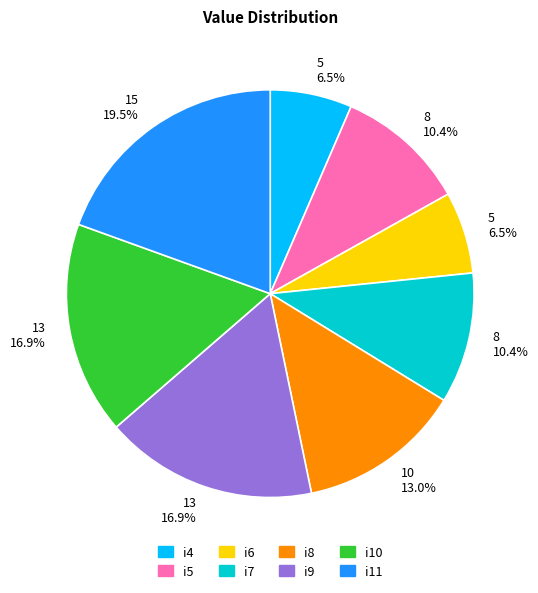

Is there any slice that represents more than half of the pie?

No